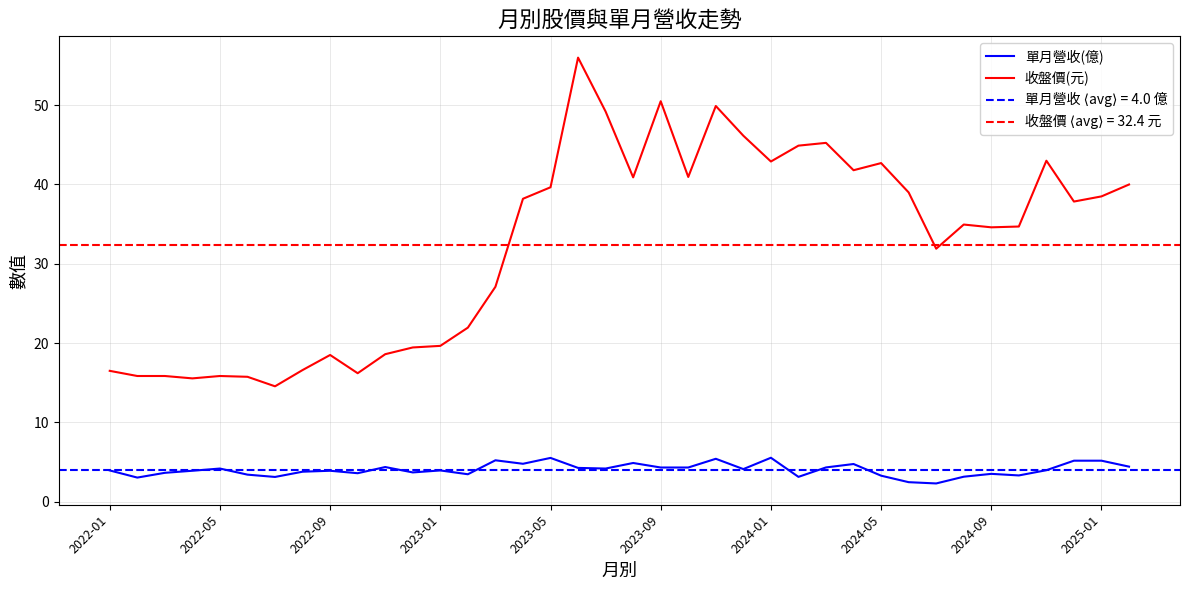

True or false: 單月營收(億) and 收盤價(元) cross at least once.

False